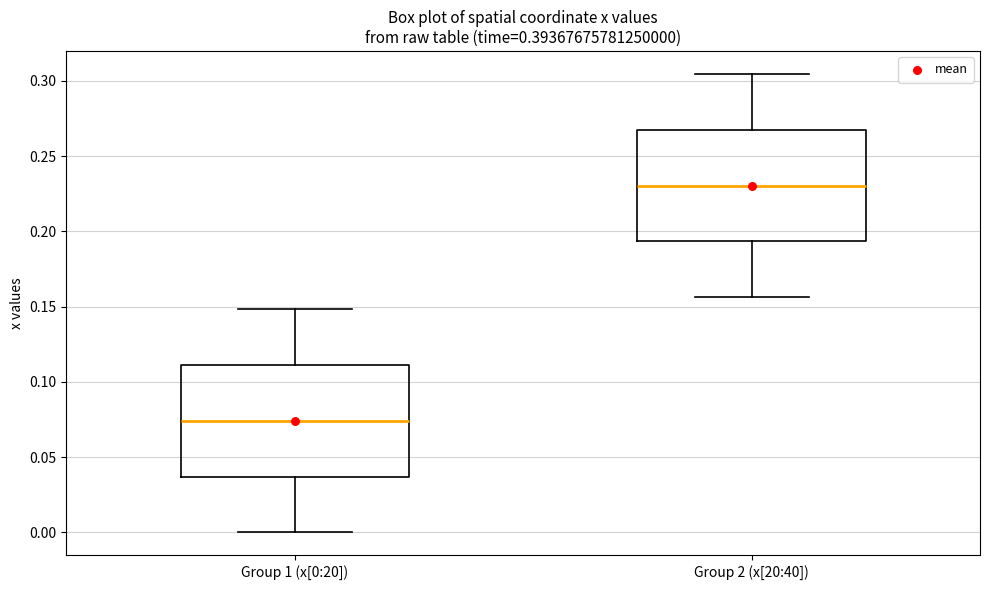

Reading left to right, read every box against the y-axis: the position of its median line, the range the box covers, and the ends of its whiskers. The values are not printed on the chart, so give them approximately, as read against the axis.

Group 1 (x[0:20]): median 0.075, box 0.035 to 0.110, whiskers 0.000 to 0.150
Group 2 (x[20:40]): median 0.230, box 0.195 to 0.270, whiskers 0.155 to 0.305